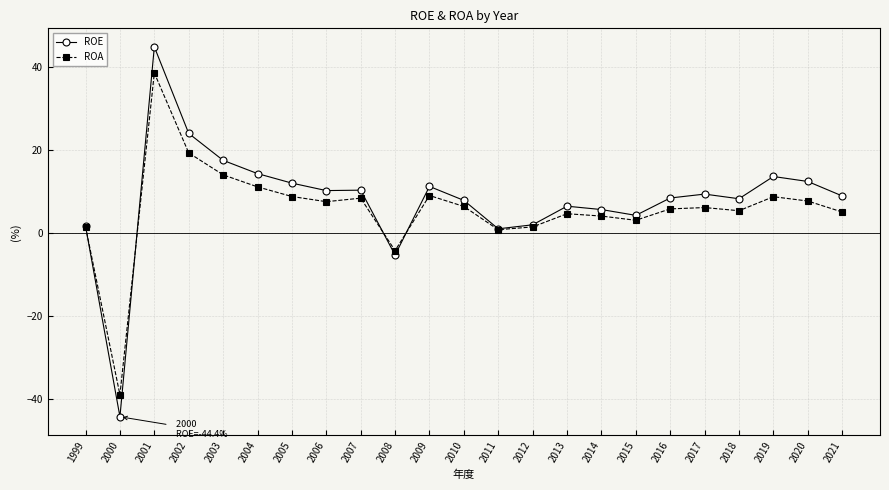

At 2020, list the series in order from largest to smallest.

ROE, ROA